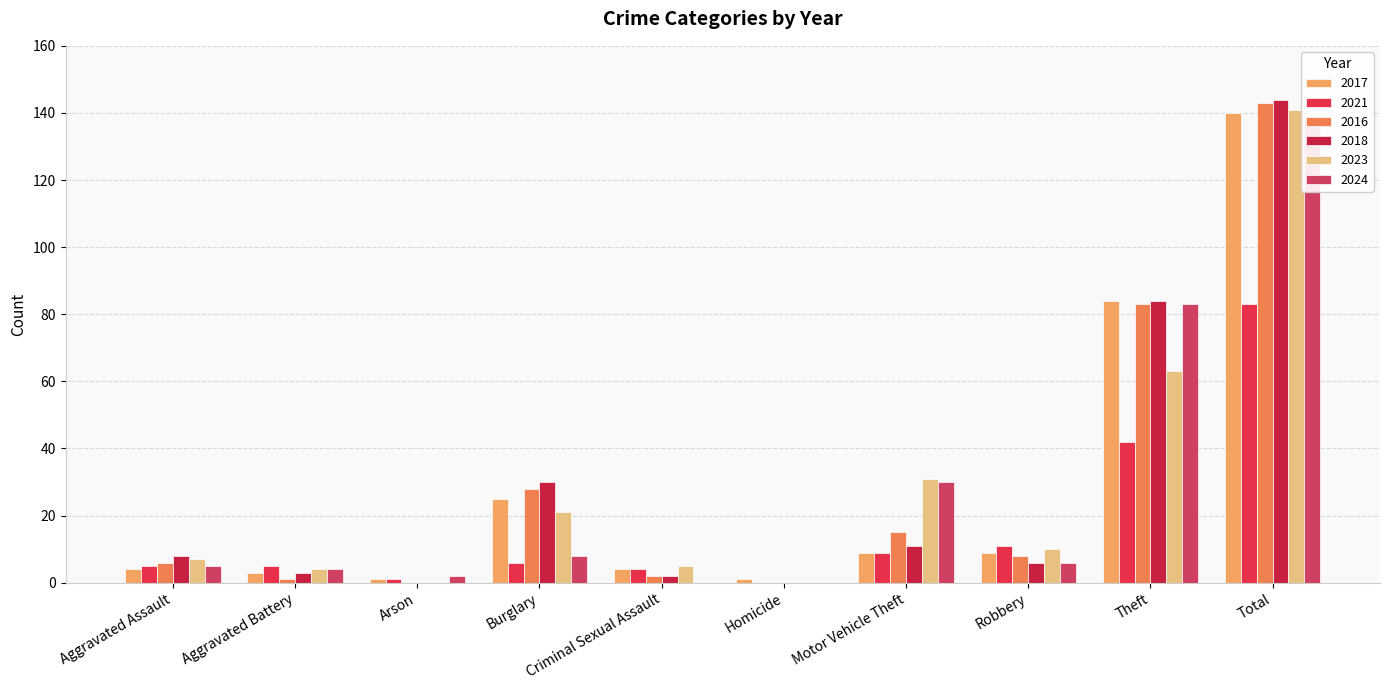

At which label is 2017 closest to 70?

Theft